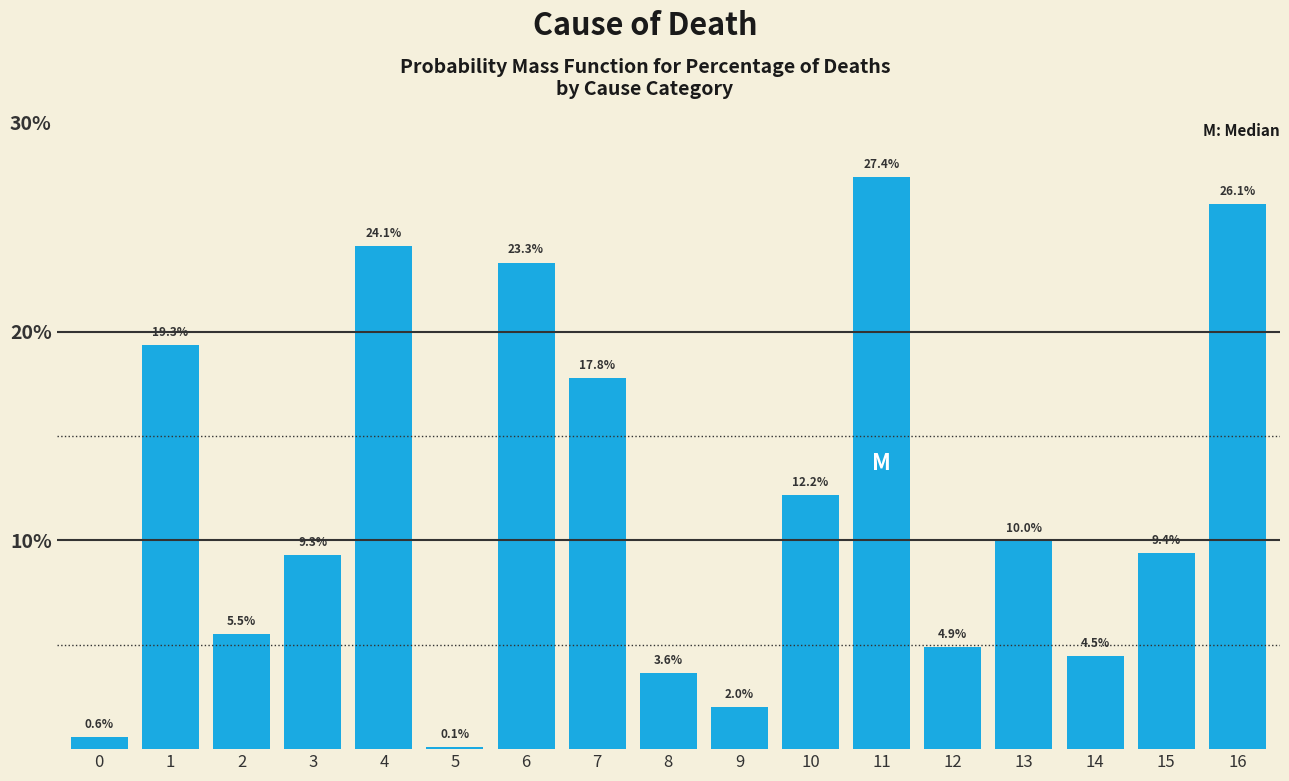

What value does the data have at 16?

26.1